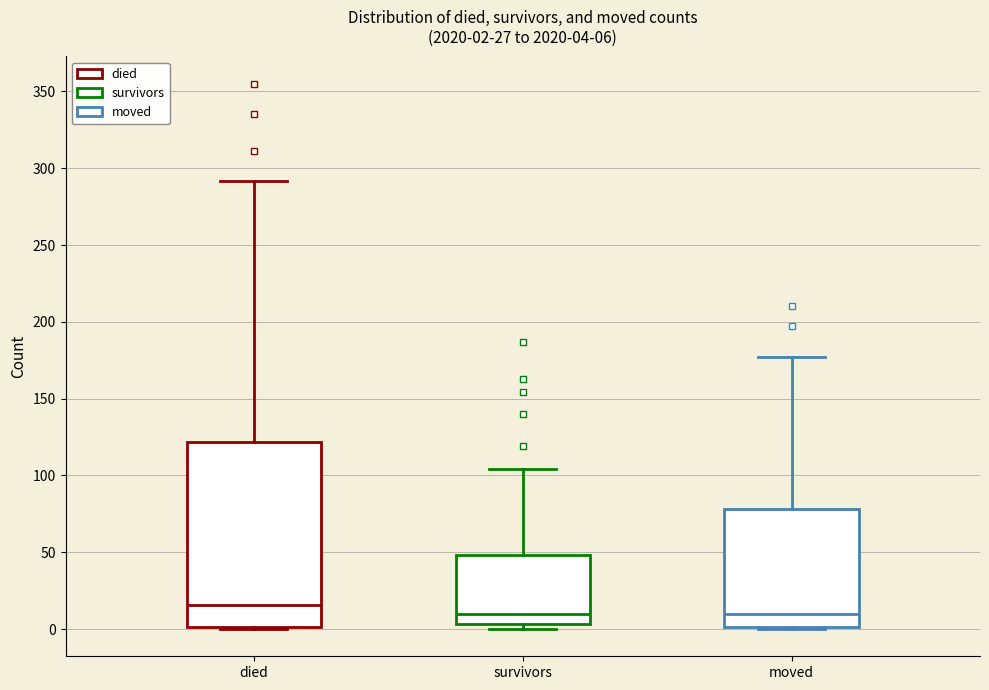

Comparing the boxes themselves (not the whiskers), which one is the tallest?

died